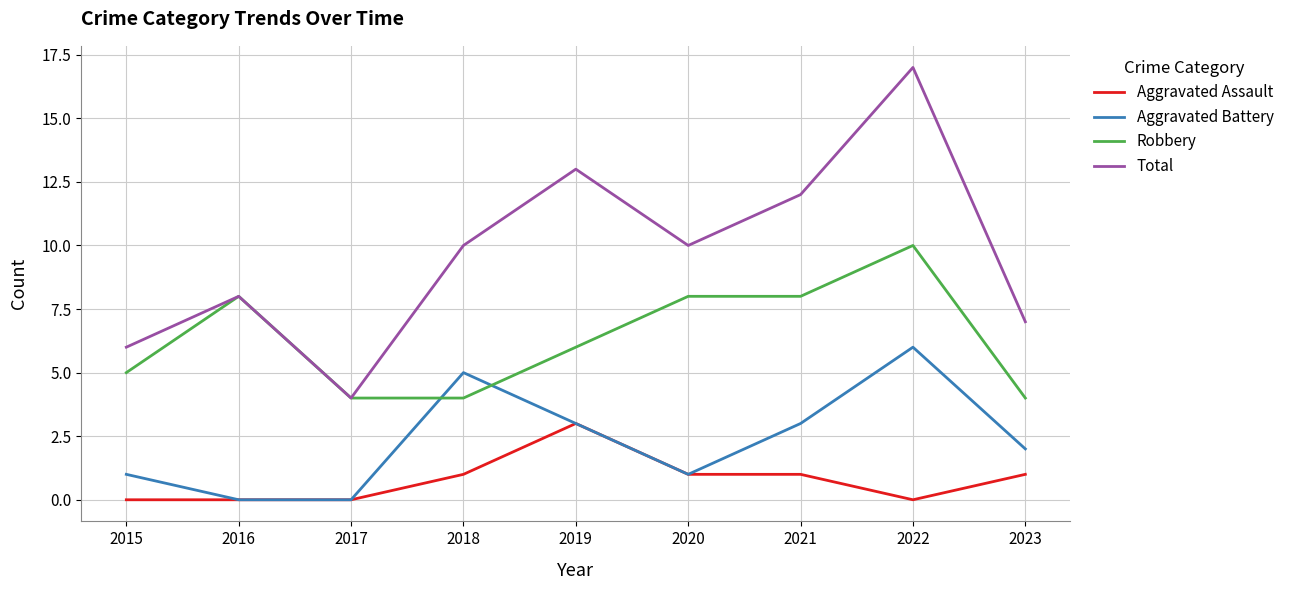

Which series has the widest spread of values?

Total